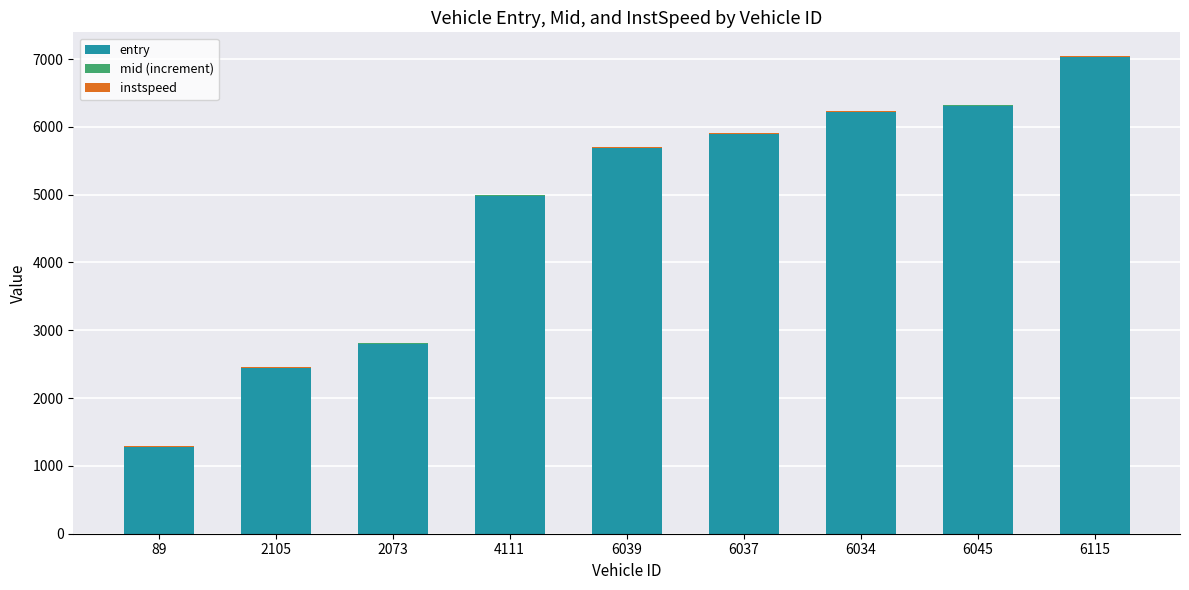

Which category has the highest value in the entry series?

6115